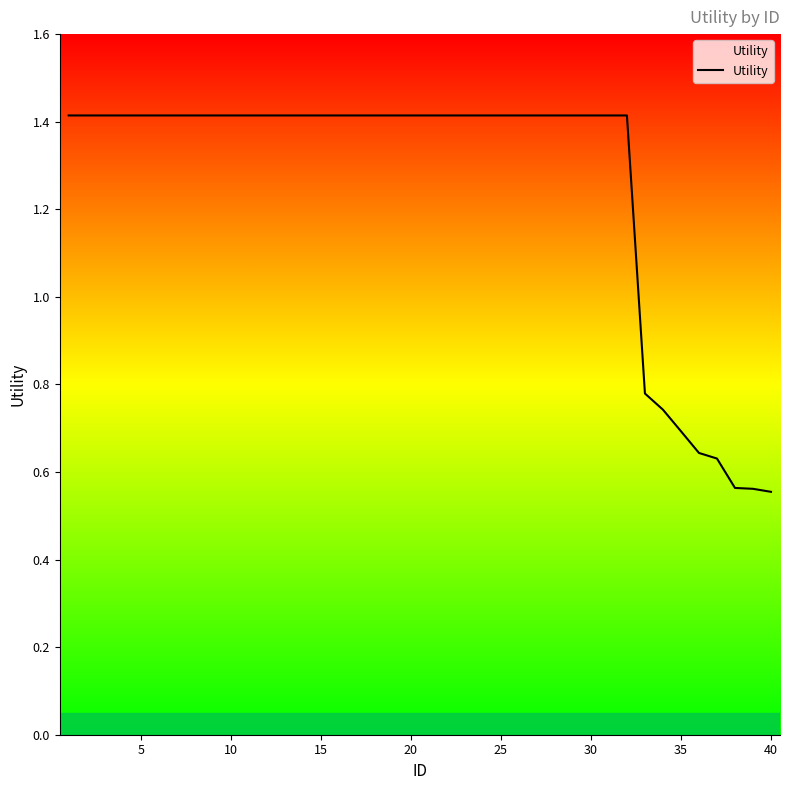

What is the difference between the maximum and minimum values?

0.9